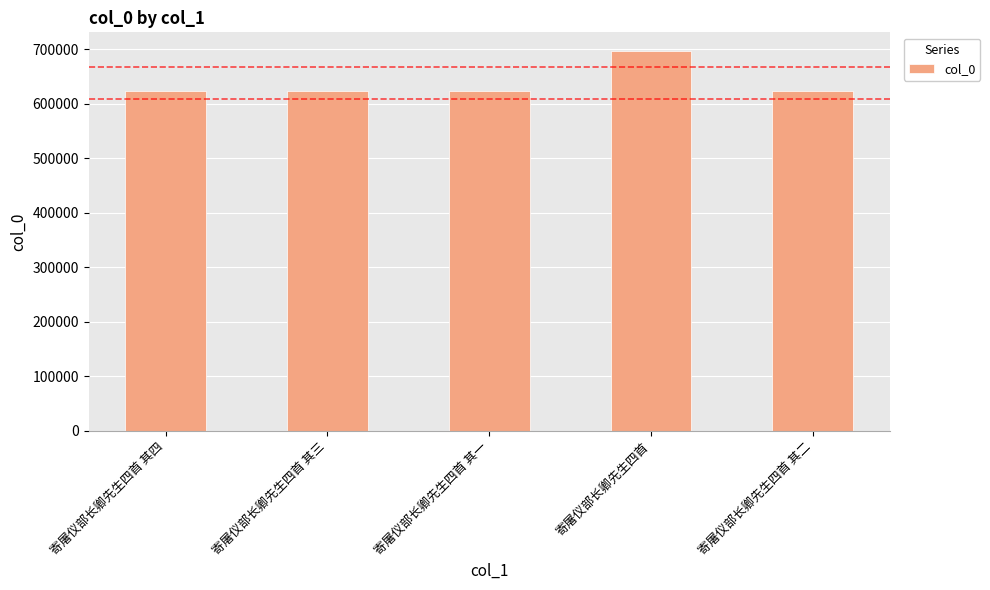

What is the greatest value displayed?

696083